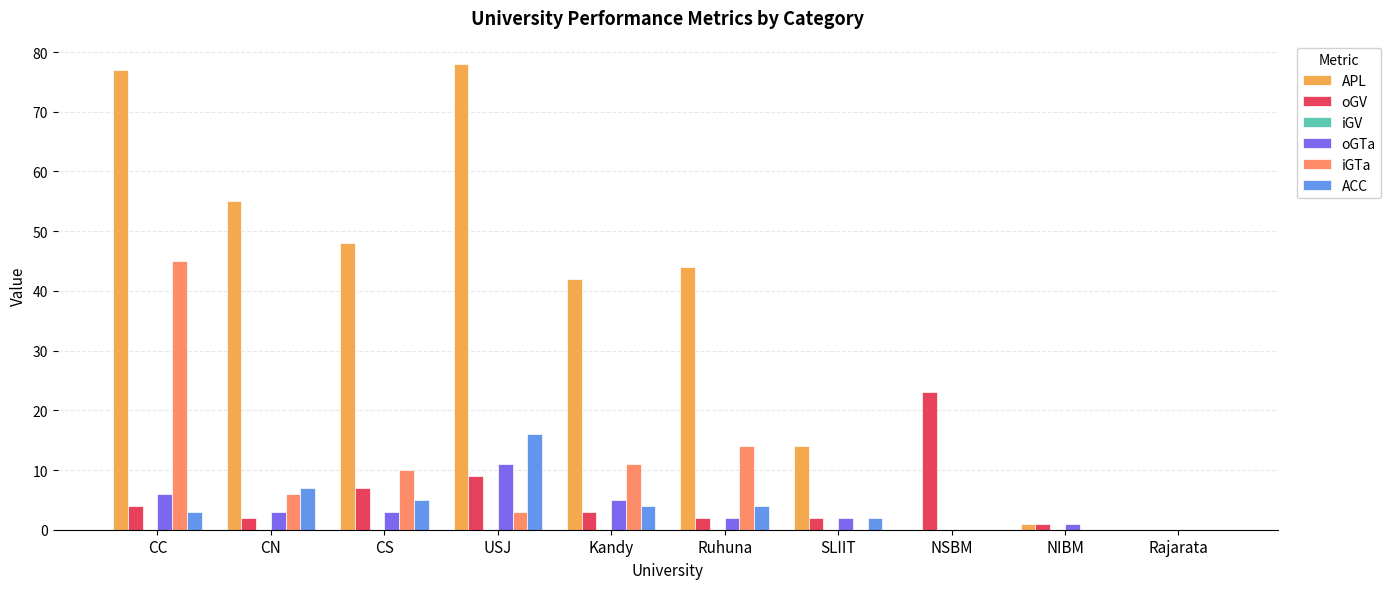

How many categories are shown in the chart?

10